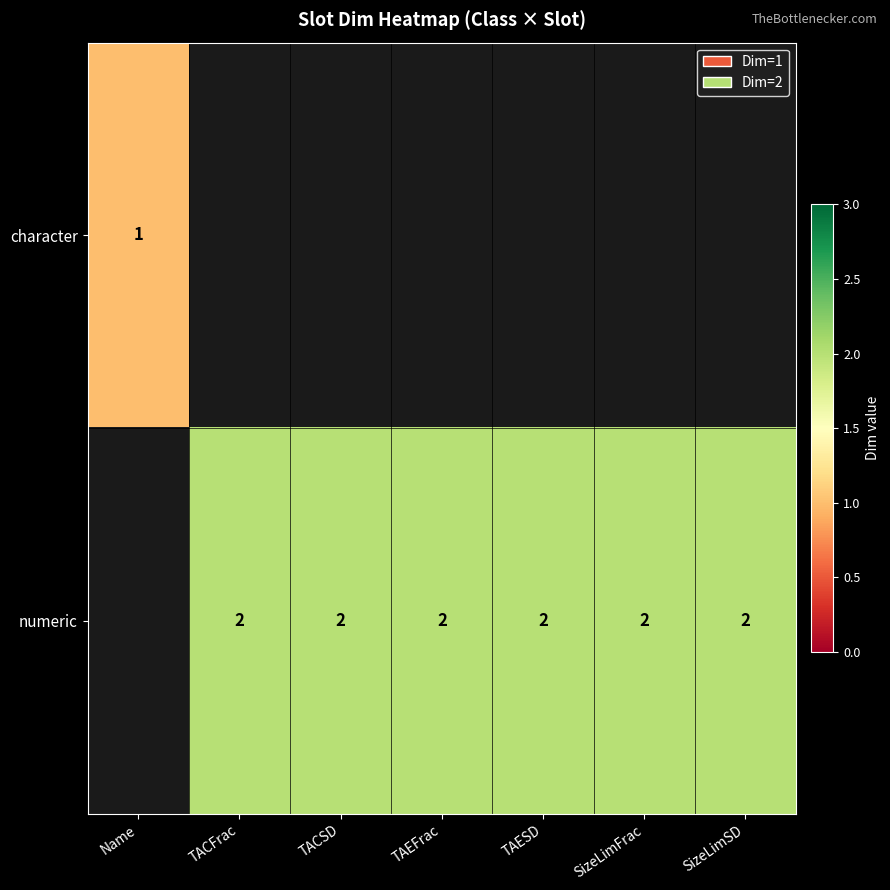

Count the number of data series in this chart.

2